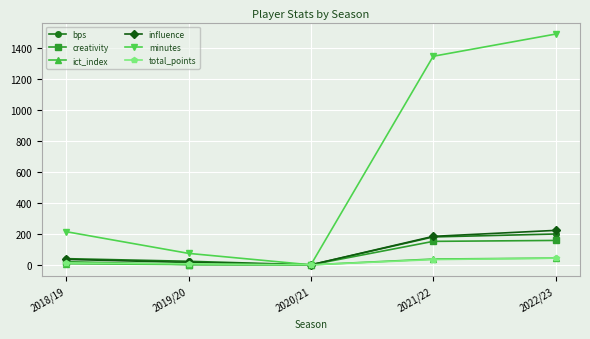

Which label corresponds to the largest value in the chart?

2022/23